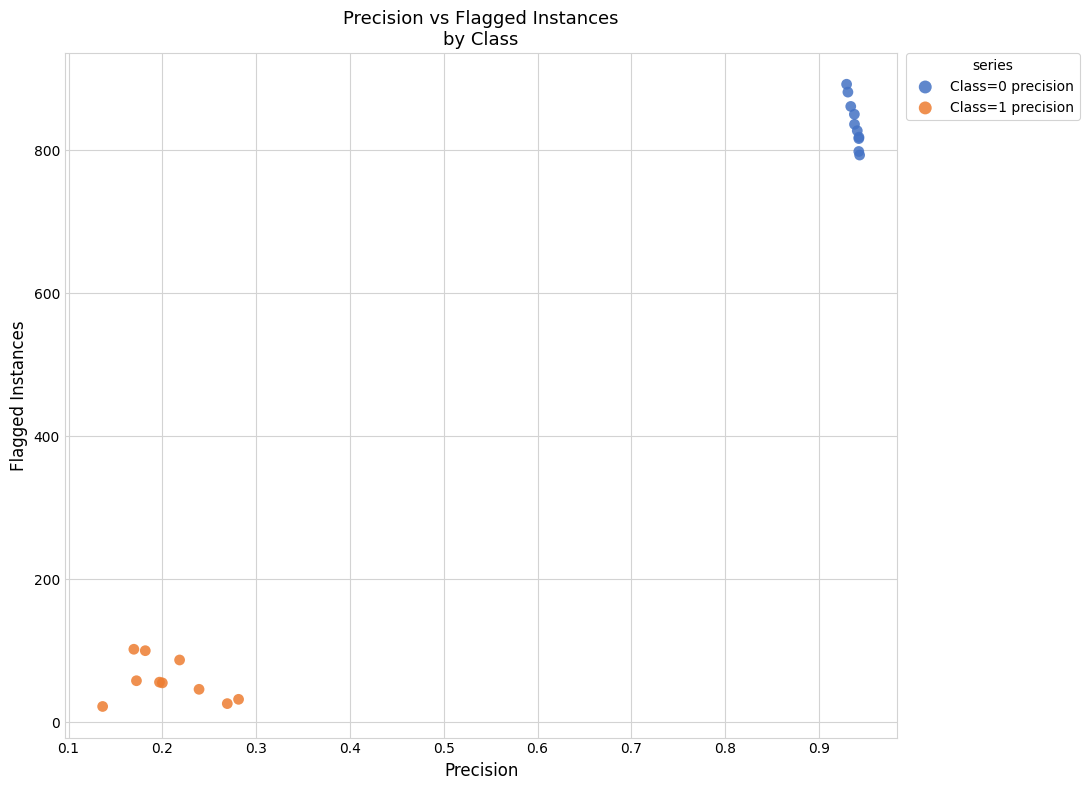

Which series contains the lowest Y value?

Class=1 precision